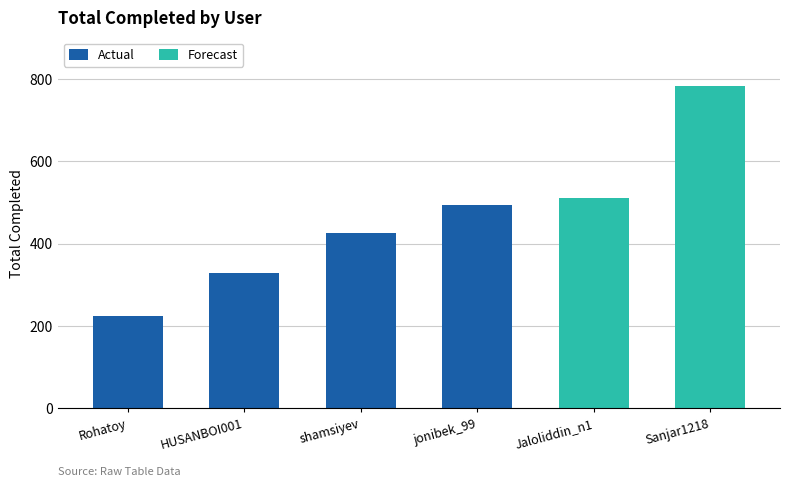

Reading left to right, what are all the values shown in this chart?

Rohatoy=223	HUSANBOI001=329	shamsiyev=426	jonibek_99=494	Jaloliddin_n1=510	Sanjar1218=783